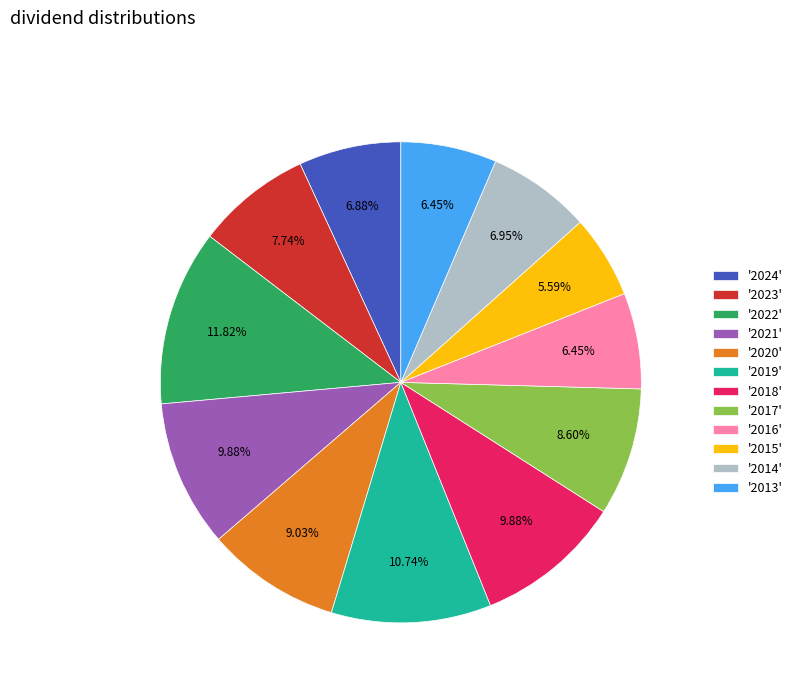

Approximately how many times larger is the value at '2021' compared to '2015'?

1.8